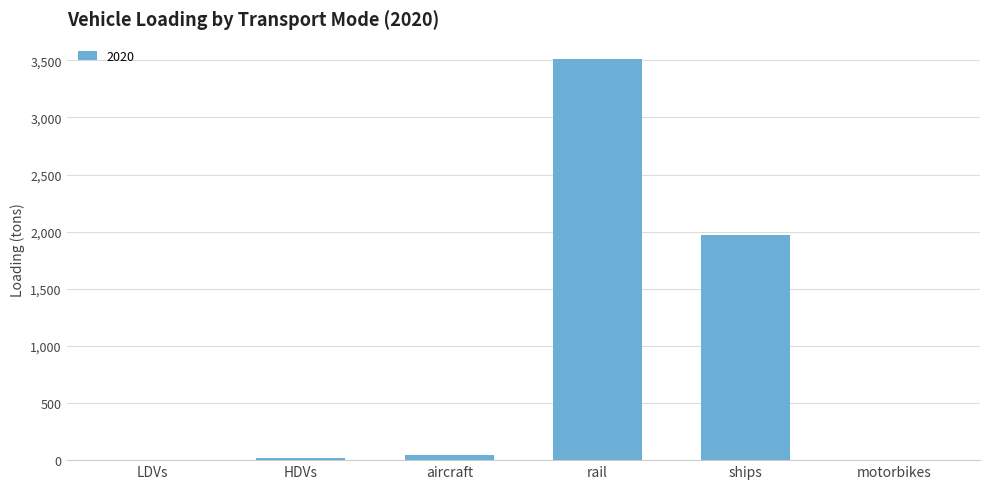

The value at ships is 3008.6. True or false?

False